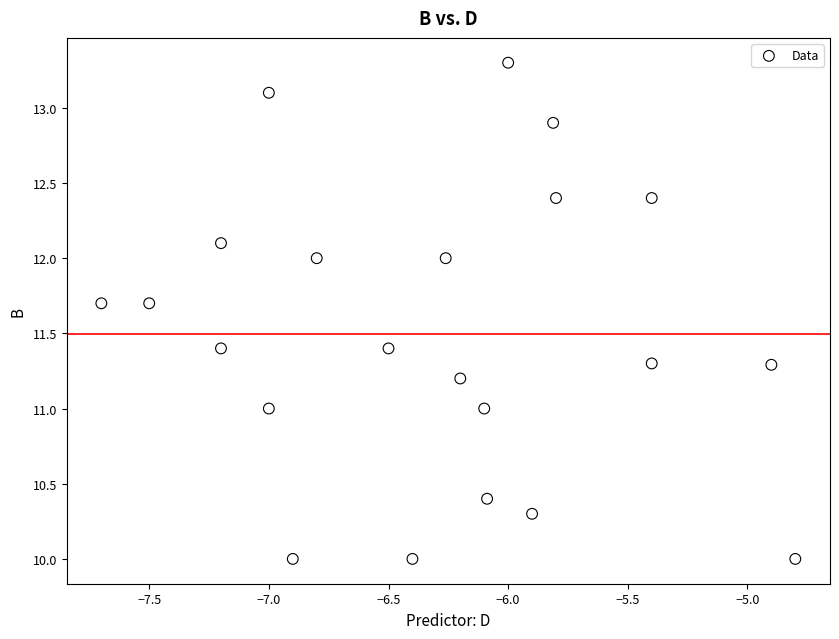

What is the range of Y values (max minus min)?

3.3